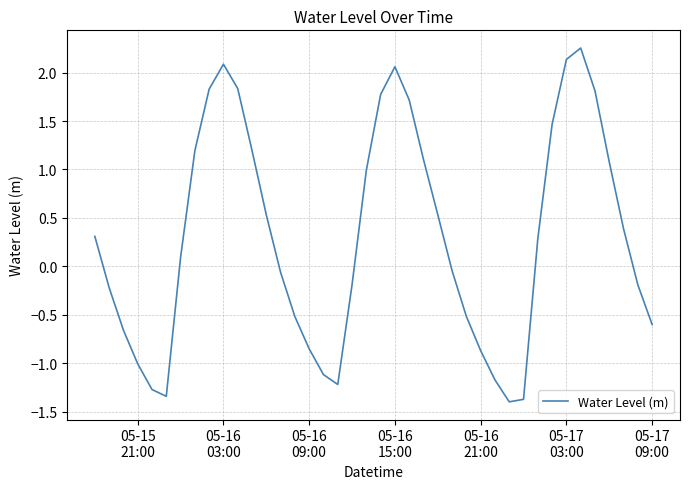

What is the sum of all values?

12.1